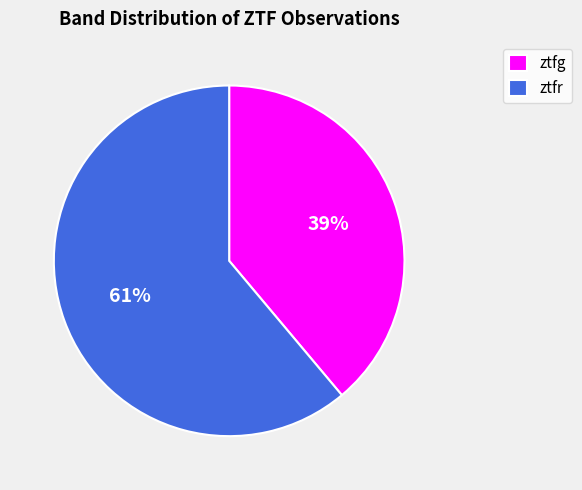

How many segments does this pie chart have?

2